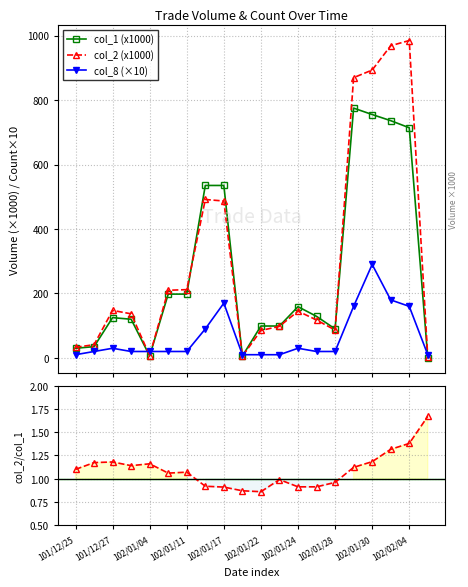

True or false: col_1 (x1000) has more than 0 points higher than both neighbors.

True